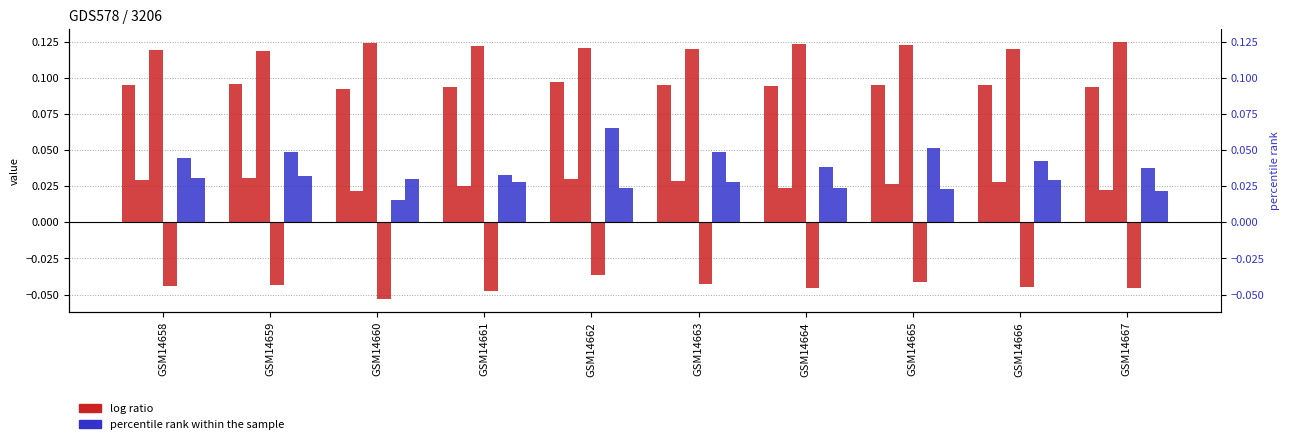

Rank the series at GSM14658 from lowest to highest value.

col_4, col_2, col_6, col_5, col_1, col_3